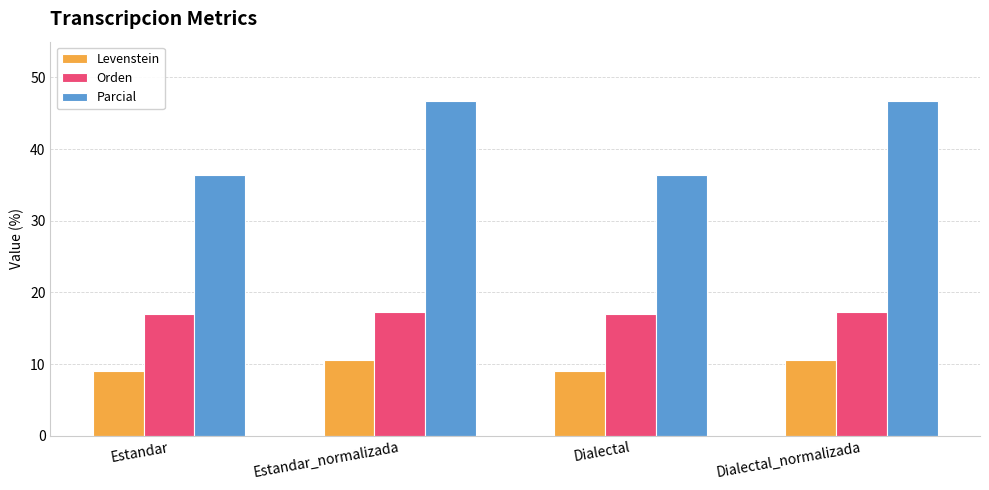

What is the total value across all series at Estandar_normalizada?

74.5